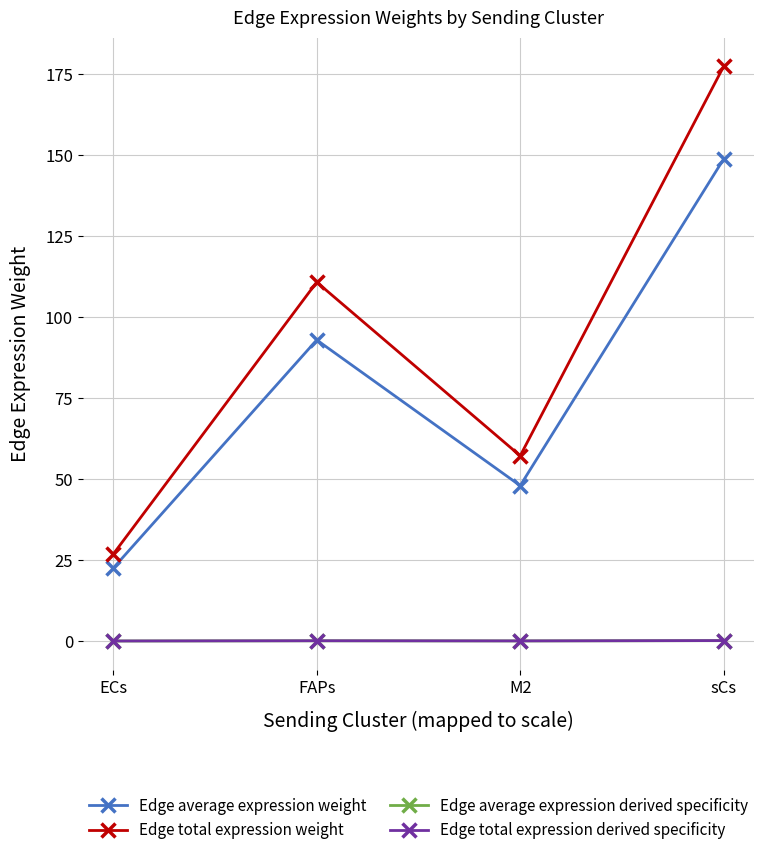

Does the chart have visible grid lines?

Yes